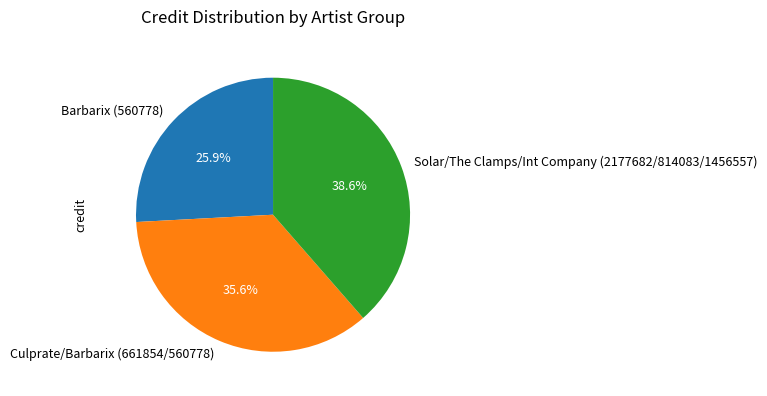

Which category has the smallest portion of the pie?

Barbarix (560778)